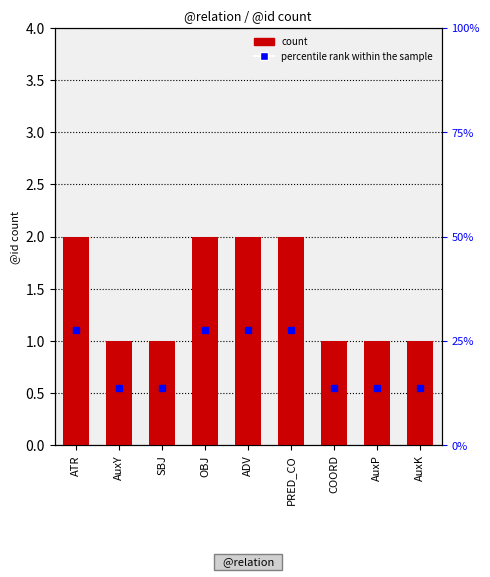

What is the sum of the values at COORD and AuxY?

2